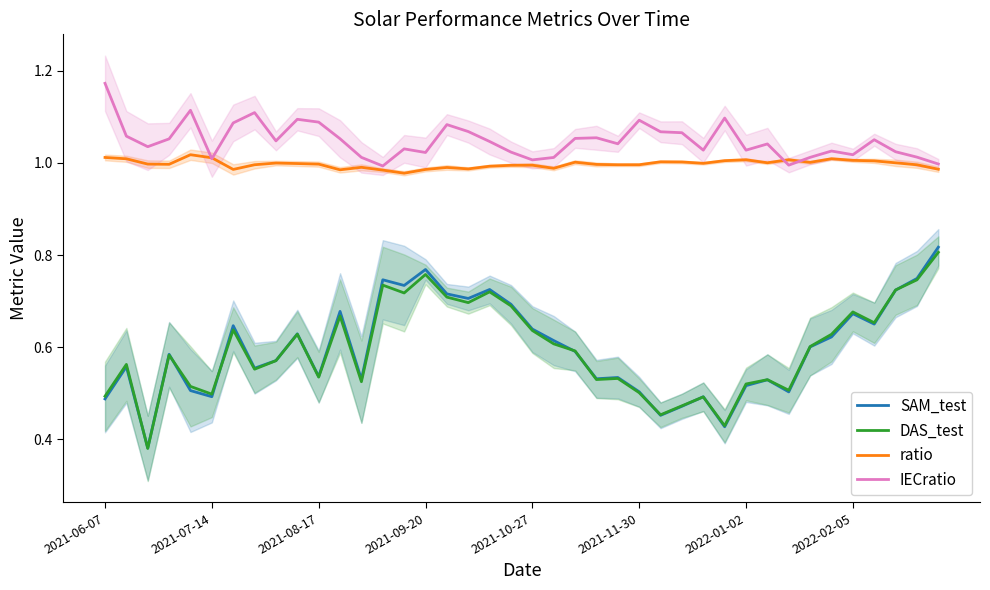

Is this an area chart (filled region under the line)?

No